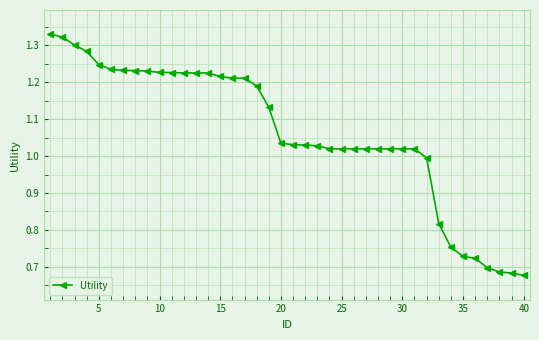

How many distinct data groups are displayed?

1